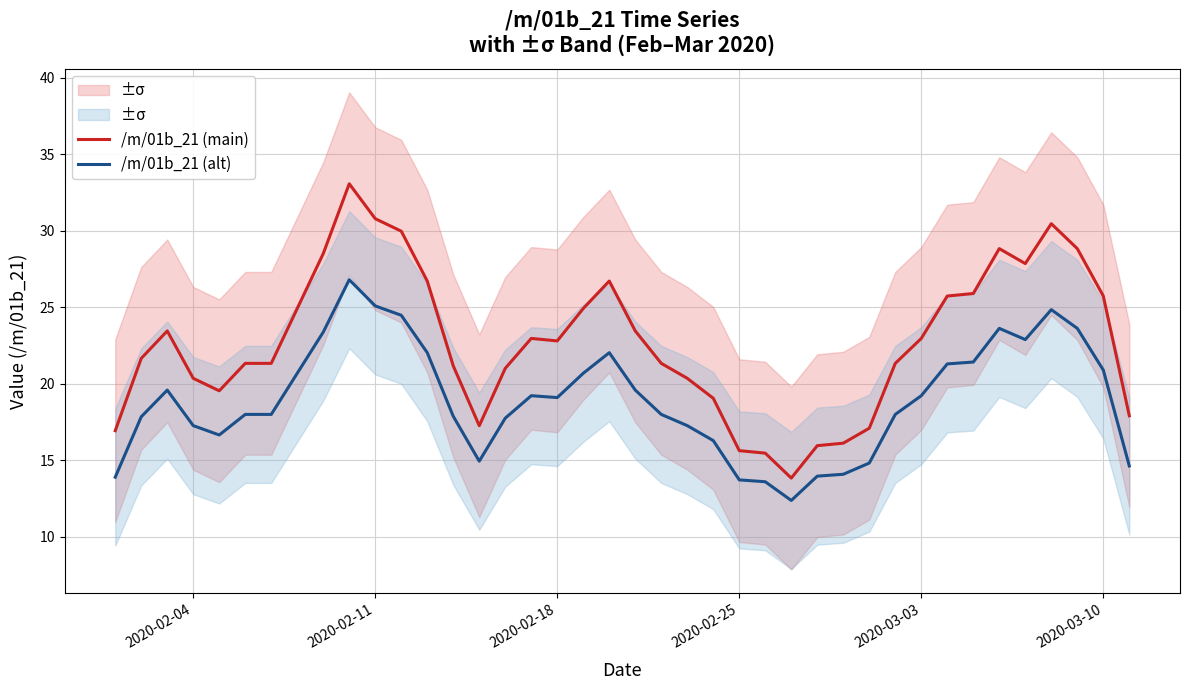

What is the maximum value for /m/01b_21 (main)?

33.1